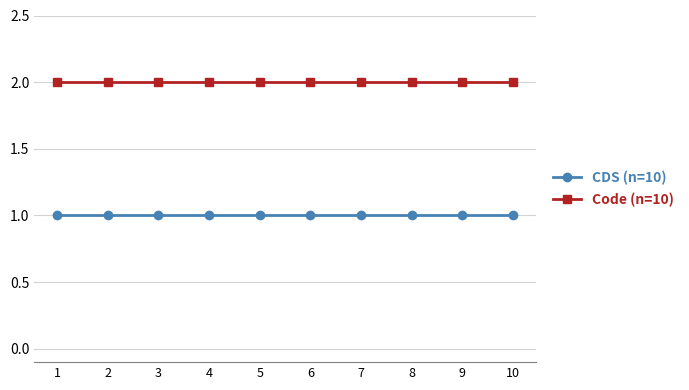

Rank the series by their maximum value, from lowest to highest.

CDS (n=10), Code (n=10)